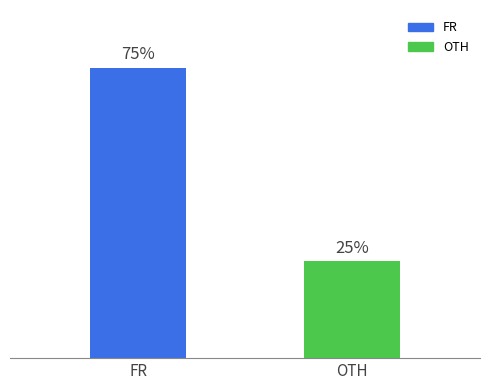

What is the label of the 1st bar from the left?

FR